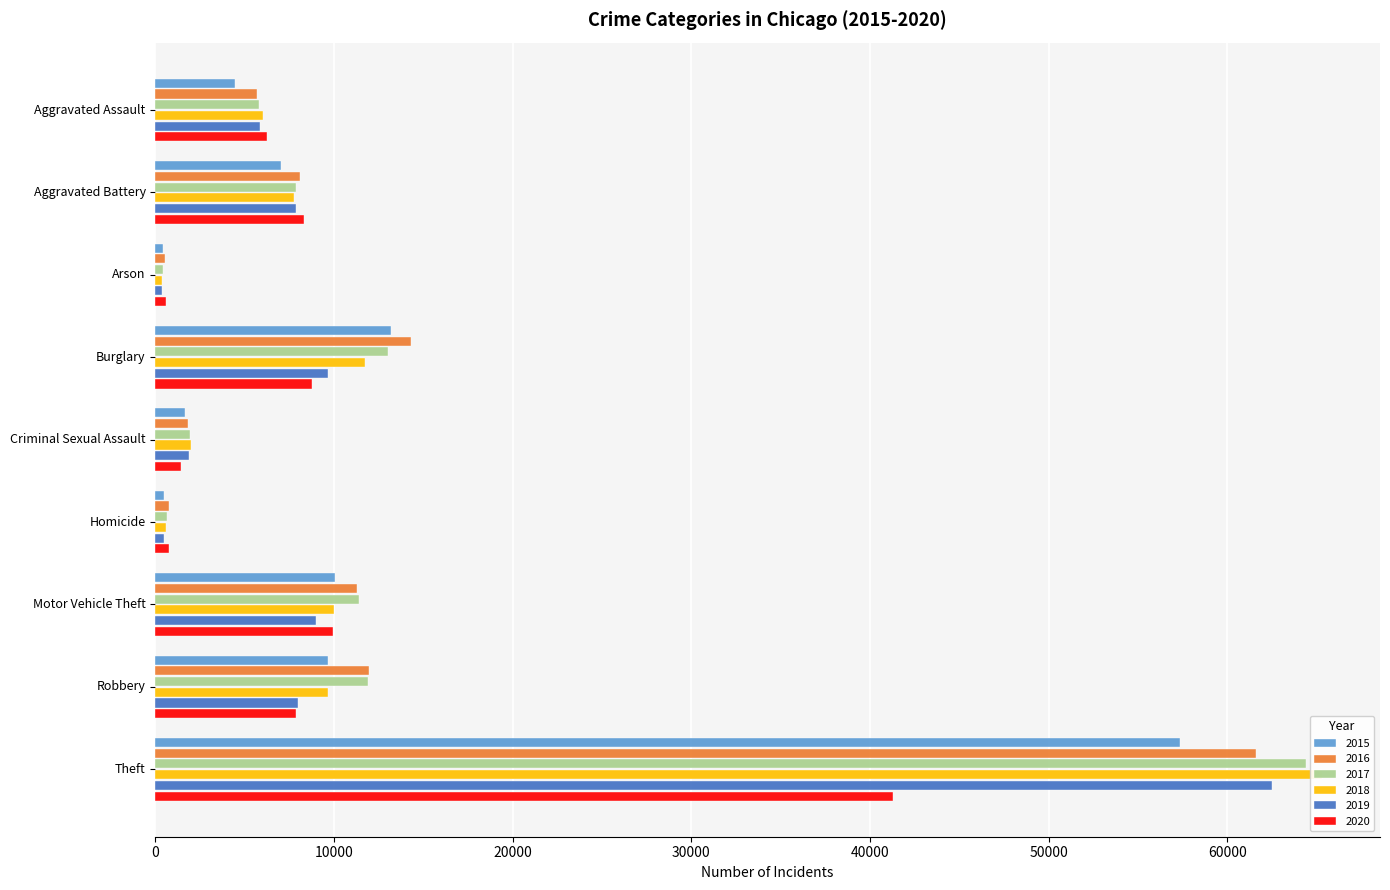

Reading left to right, what are all the values shown in this chart?

2015: Aggravated Assault=4480	Aggravated Battery=7018	Arson=448	Burglary=13184	Criminal Sexual Assault=1663	Homicide=496	Motor Vehicle Theft=10068	Robbery=9638	Theft=57350
2016: Aggravated Assault=5712	Aggravated Battery=8085	Arson=515	Burglary=14289	Criminal Sexual Assault=1815	Homicide=786	Motor Vehicle Theft=11286	Robbery=11960	Theft=61618
2017: Aggravated Assault=5793	Aggravated Battery=7845	Arson=444	Burglary=13001	Criminal Sexual Assault=1938	Homicide=672	Motor Vehicle Theft=11380	Robbery=11880	Theft=64380
2018: Aggravated Assault=6001	Aggravated Battery=7735	Arson=373	Burglary=11746	Criminal Sexual Assault=1969	Homicide=589	Motor Vehicle Theft=9983	Robbery=9679	Theft=65282
2019: Aggravated Assault=5840	Aggravated Battery=7857	Arson=376	Burglary=9639	Criminal Sexual Assault=1870	Homicide=498	Motor Vehicle Theft=8977	Robbery=7994	Theft=62480
2020: Aggravated Assault=6263	Aggravated Battery=8319	Arson=589	Burglary=8755	Criminal Sexual Assault=1446	Homicide=787	Motor Vehicle Theft=9953	Robbery=7856	Theft=41304